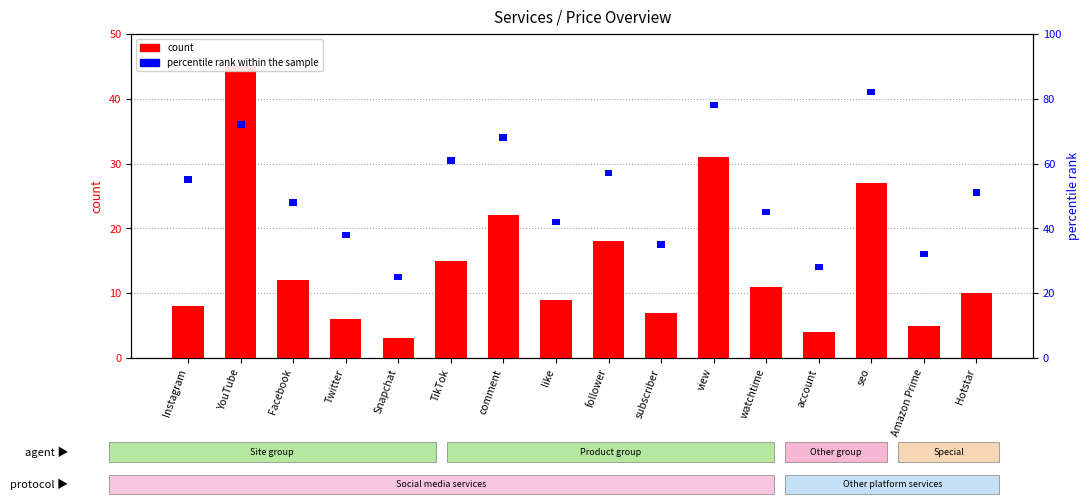

What is the lowest value of the percentile rank within the sample series?

2